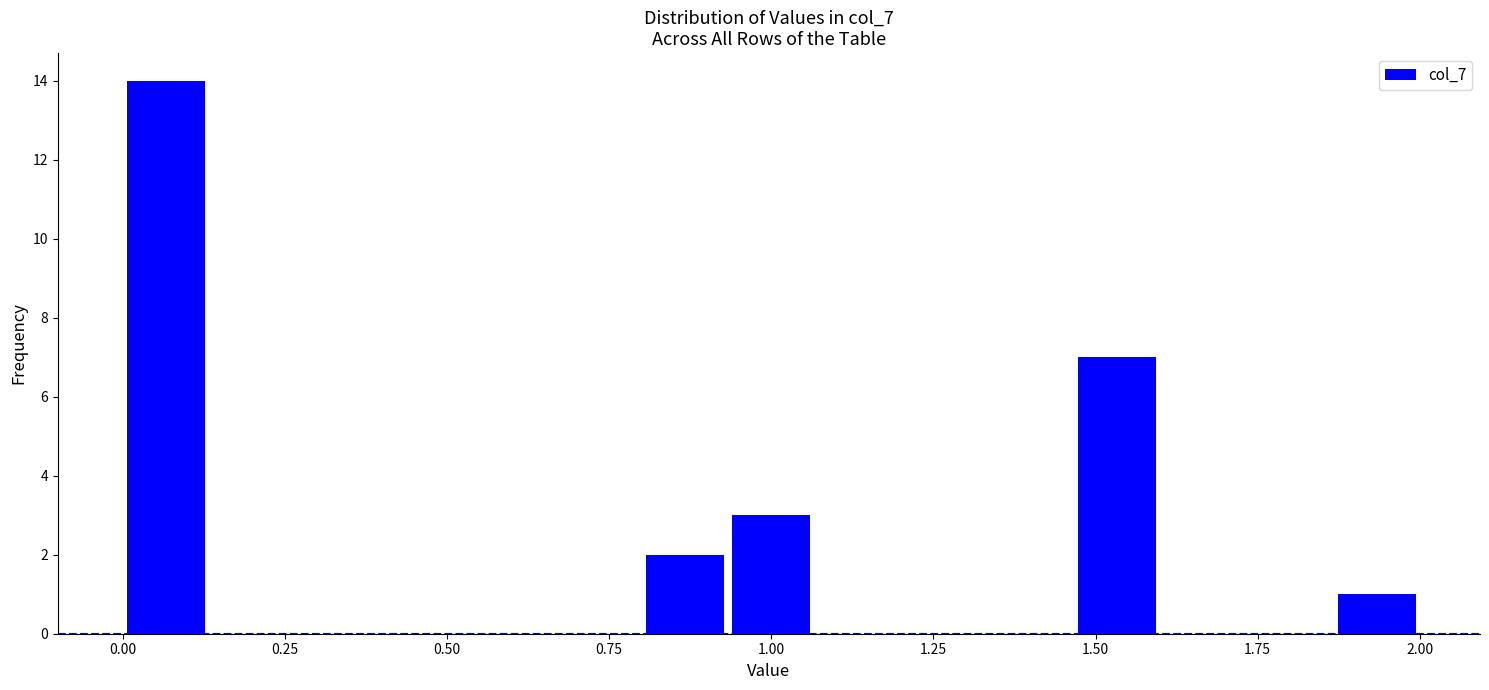

Read against the x-axis, roughly where is the centre of the tallest bar?

0.05